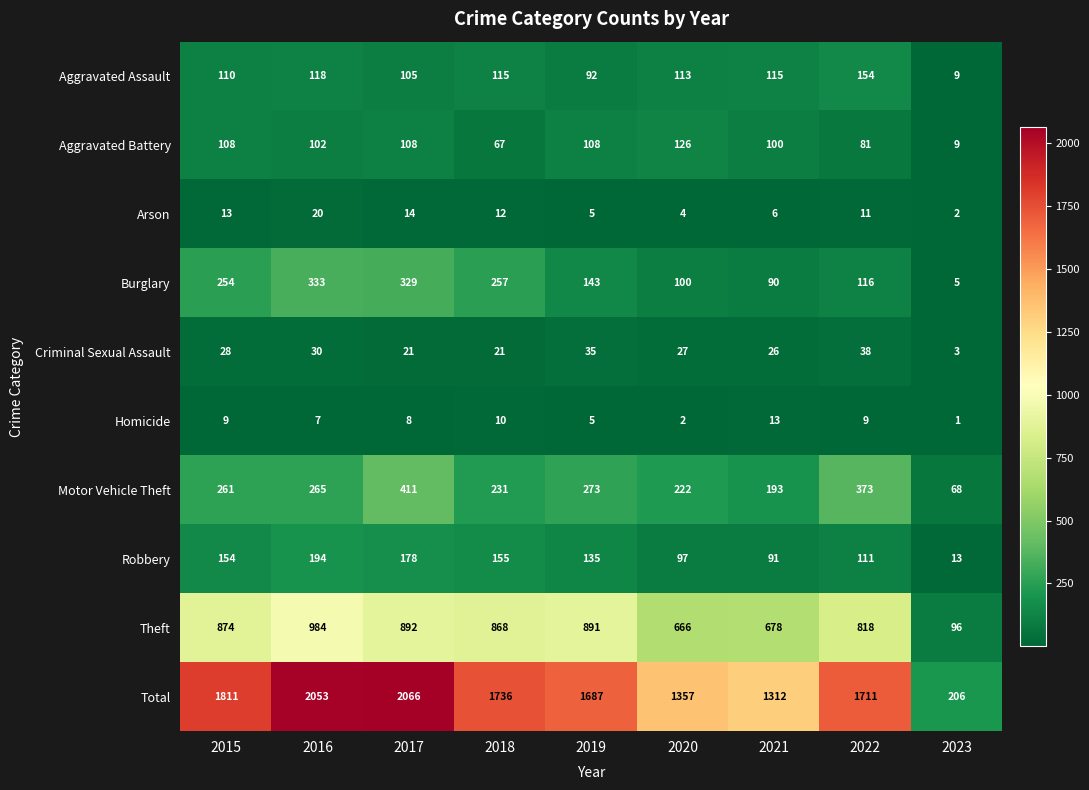

What is the maximum value shown in the chart?

2066